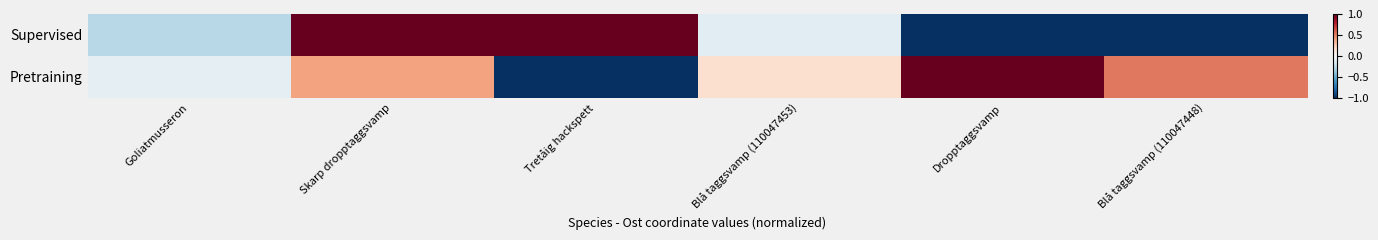

List the series in order of their peak value, highest first.

Supervised, Pretraining